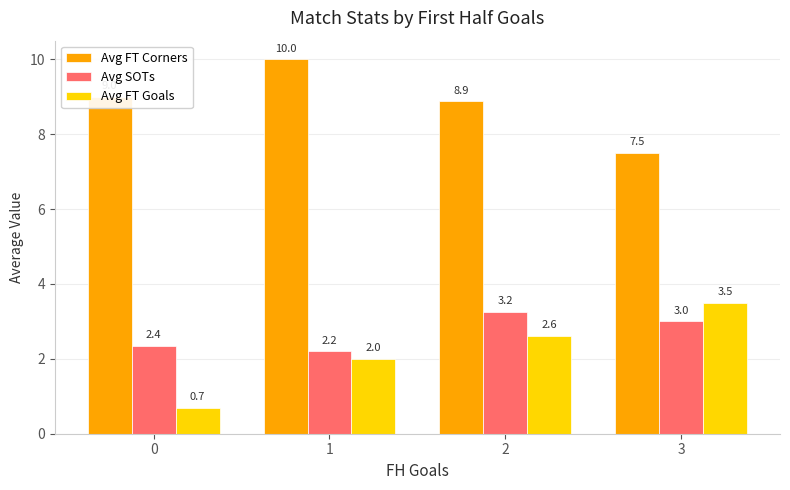

True or false: Avg FT Goals has a value of 2.6 at 2.

True